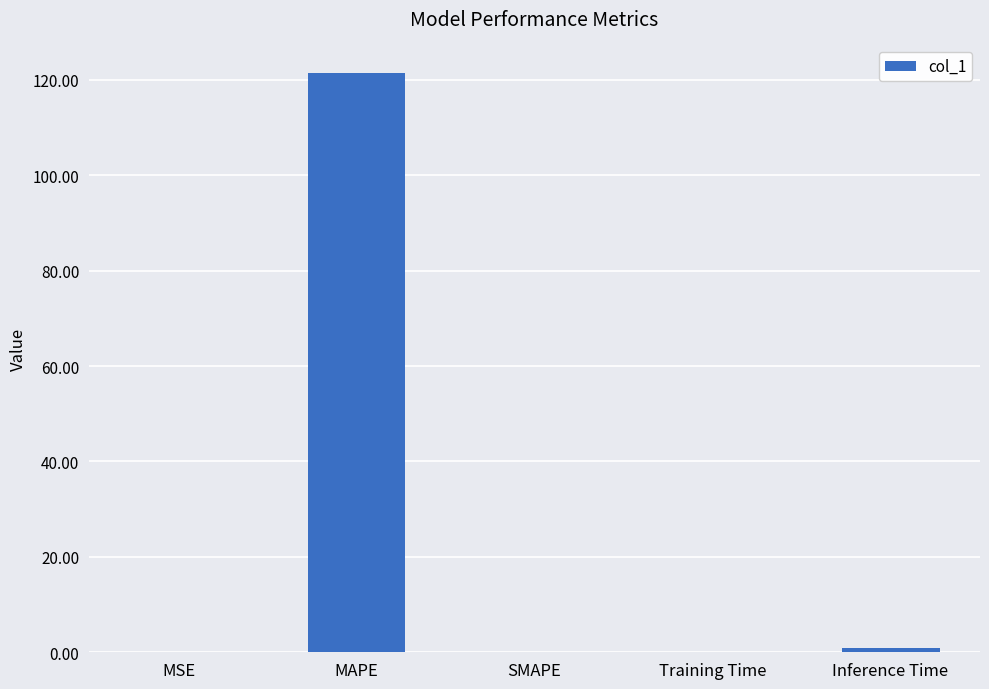

The value at Inference Time is 0.9. True or false?

True